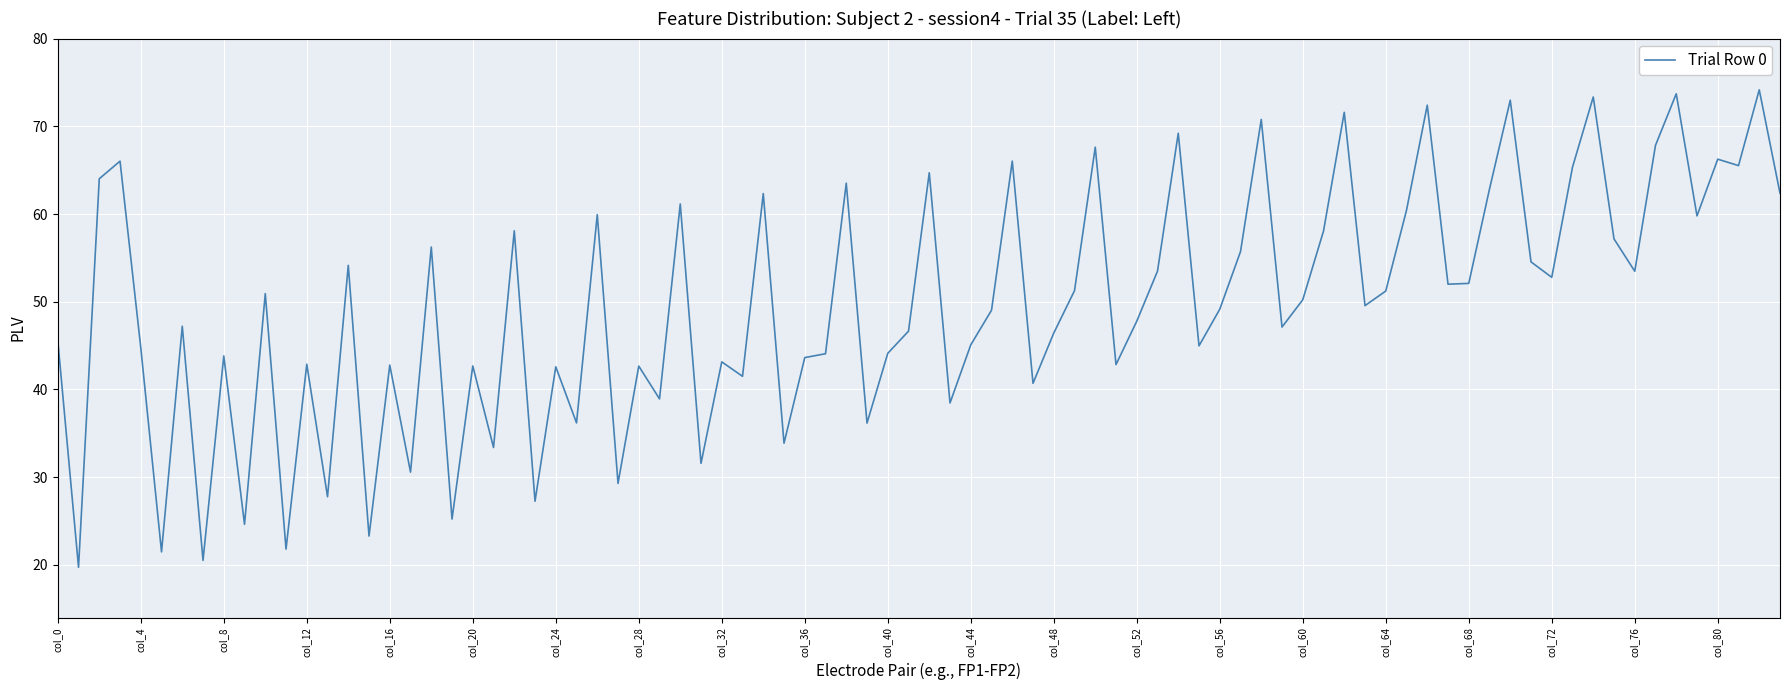

What is the difference between the maximum and minimum values?

54.4